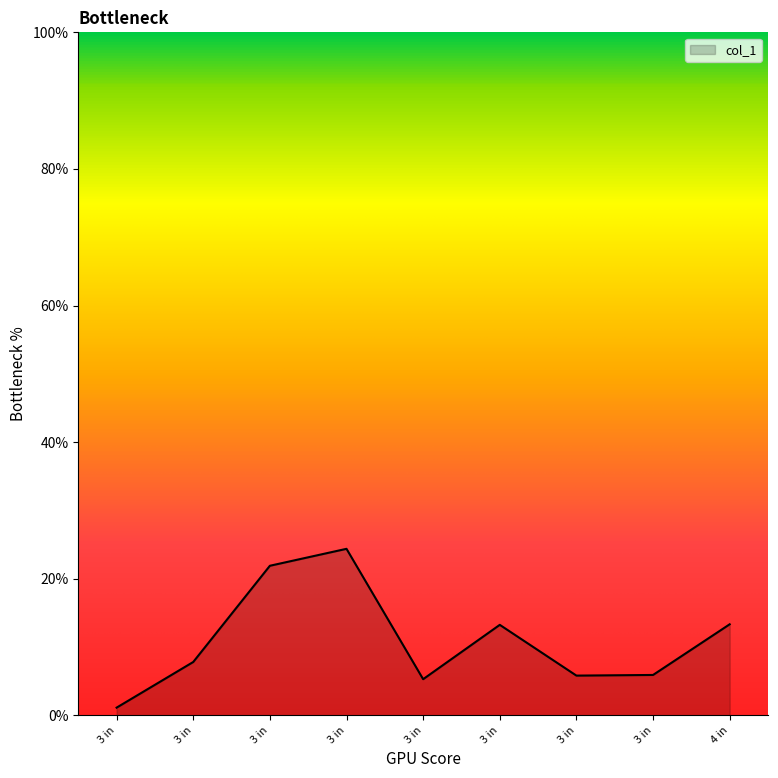

What is the difference between the maximum and second lowest values?

19.1